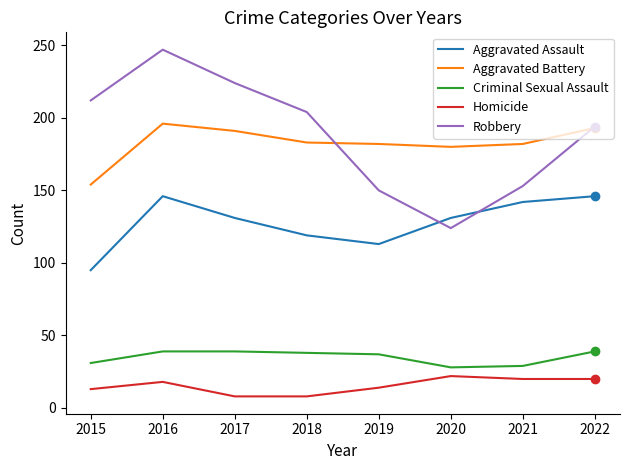

List the series in order of their peak value, highest first.

Robbery, Aggravated Battery, Aggravated Assault, Criminal Sexual Assault, Homicide